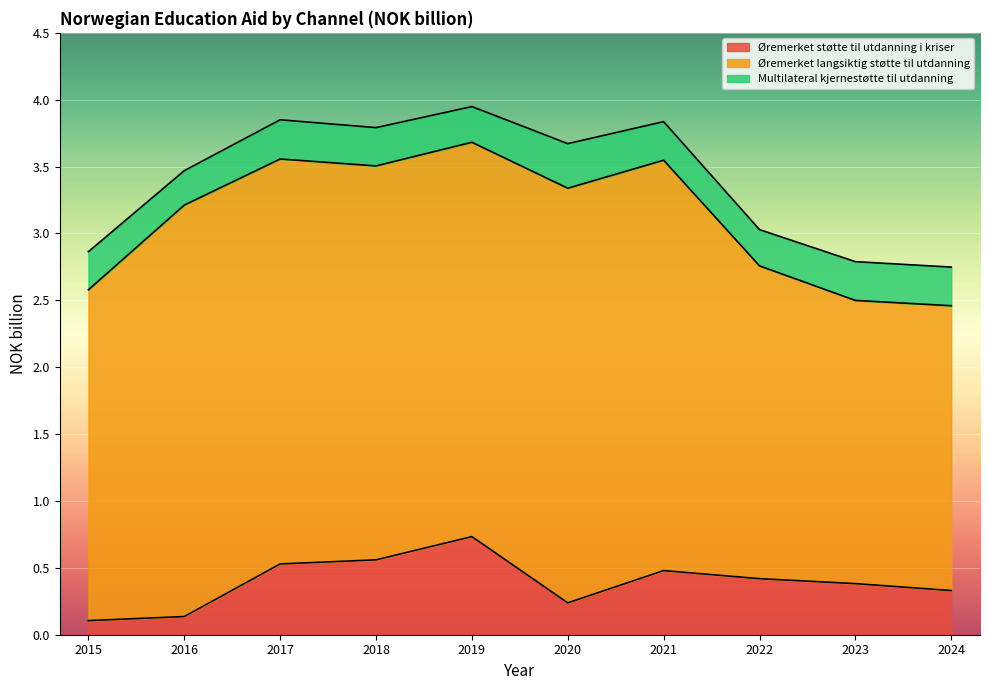

What is the difference between the maximum and minimum values in the Multilateral kjernestøtte til utdanning series?

0.1